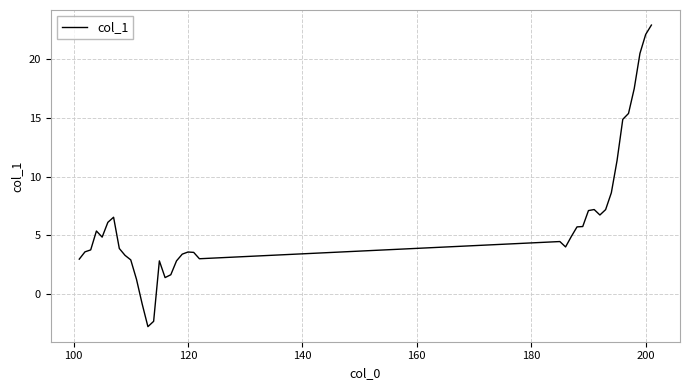

What is the greatest value displayed?

22.9